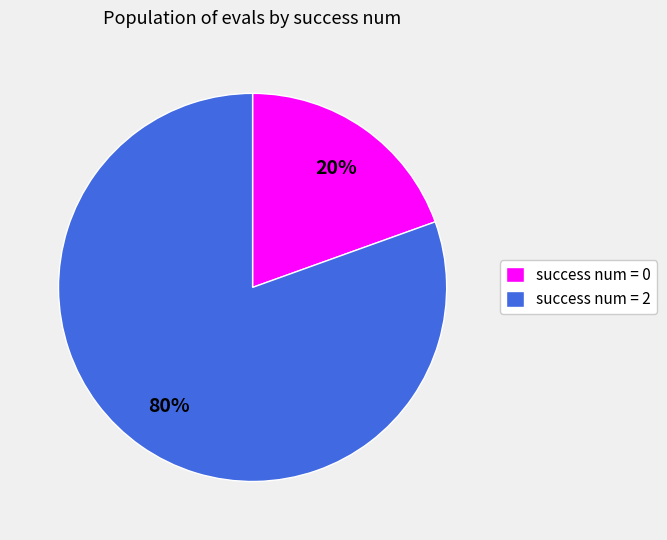

Between success num = 2 and success num = 0, which is larger?

success num = 2